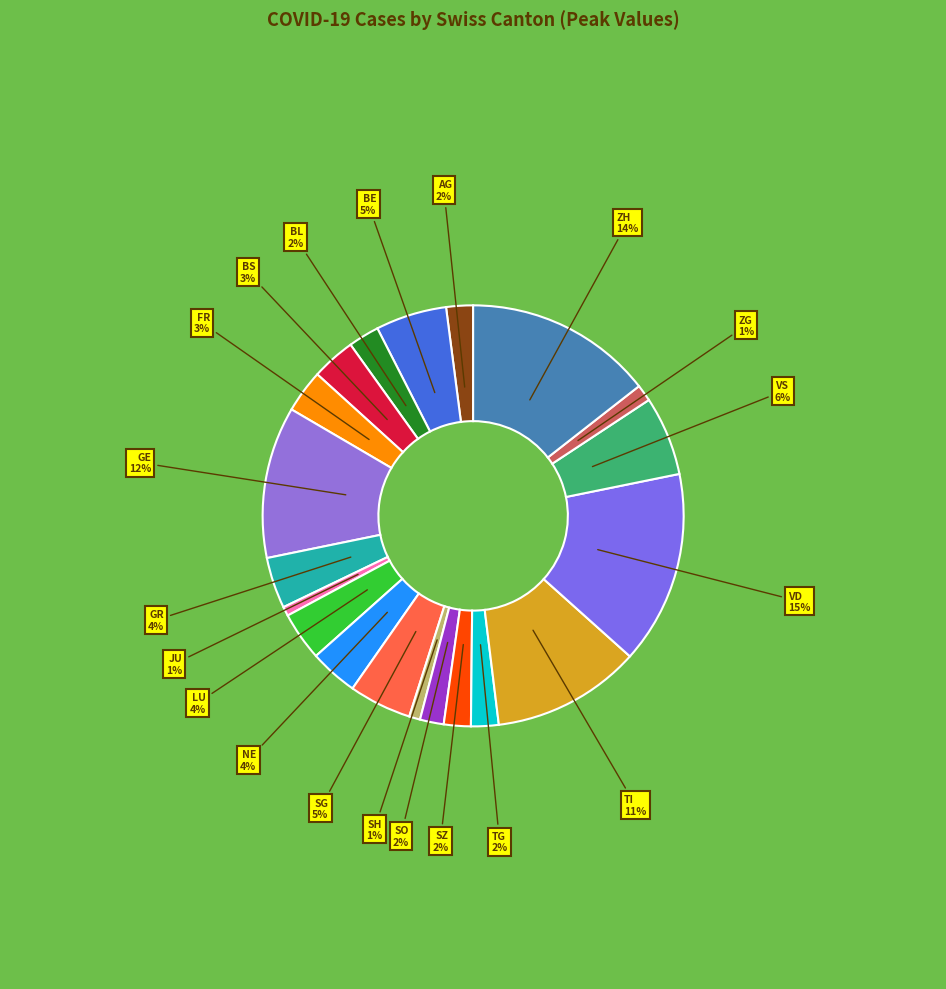

Count the number of slices in the pie.

20